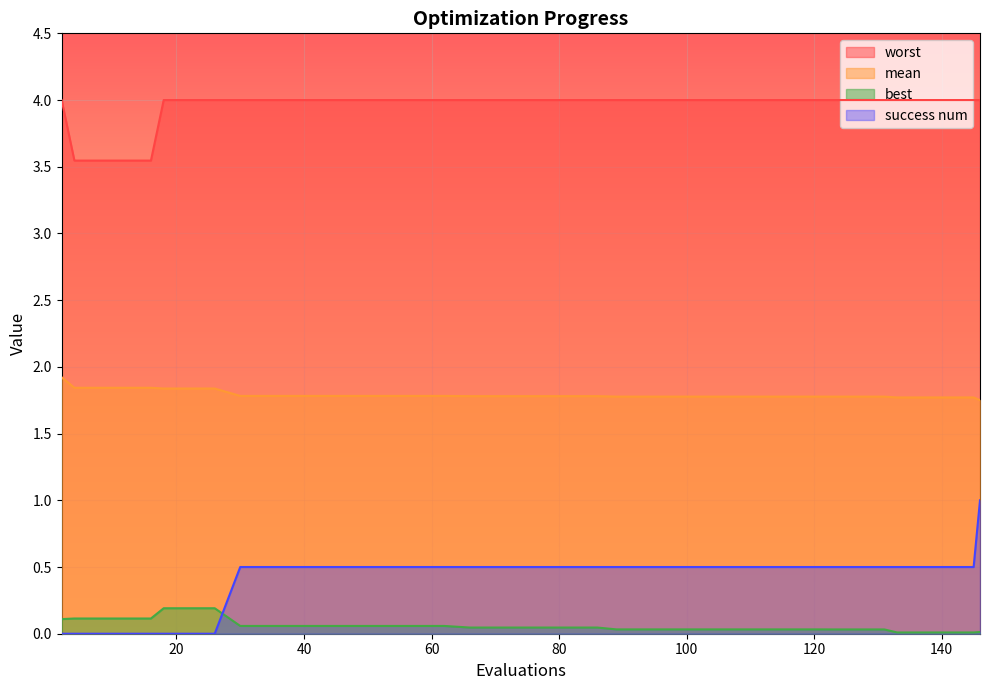

True or false: worst has more than 0 points higher than both neighbors.

False